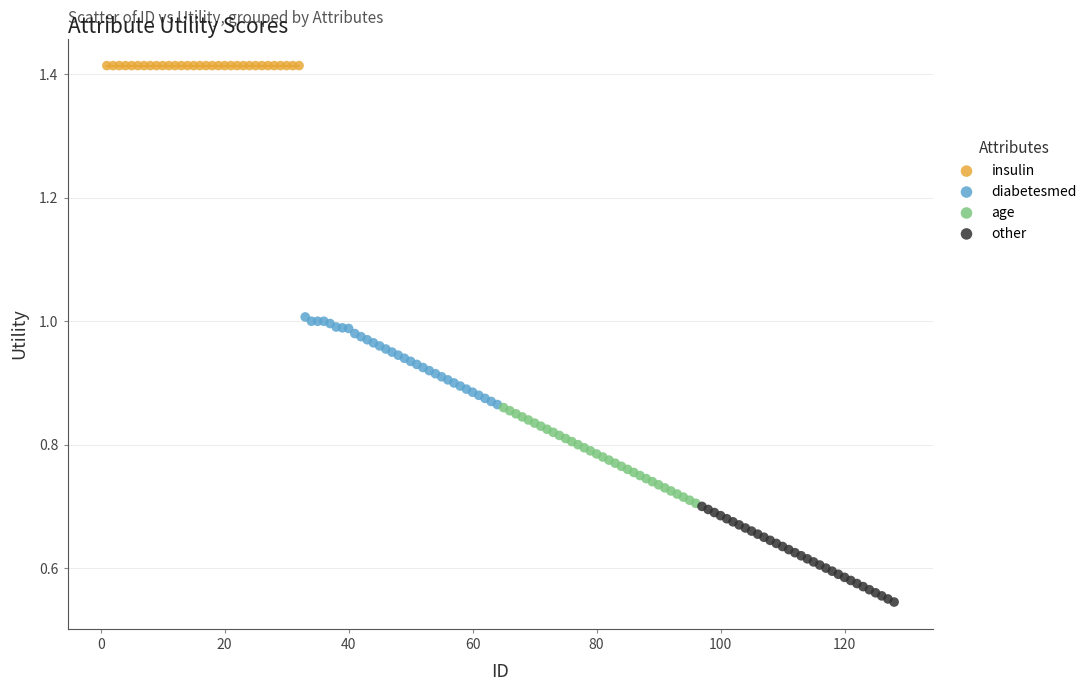

Which series contains the lowest Y value?

other